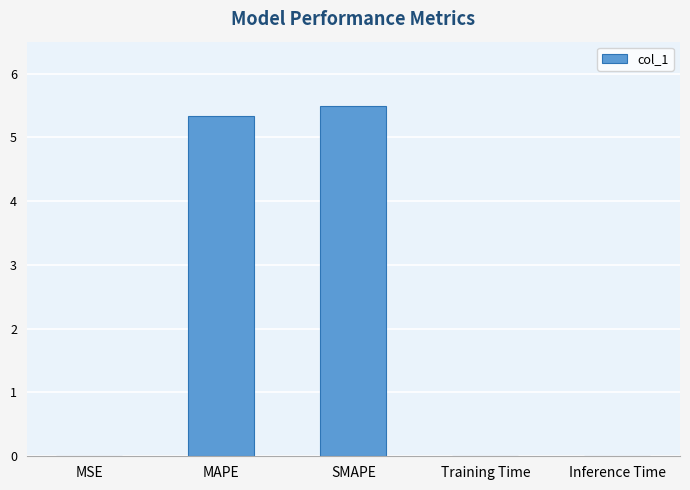

Are the bars horizontal?

No